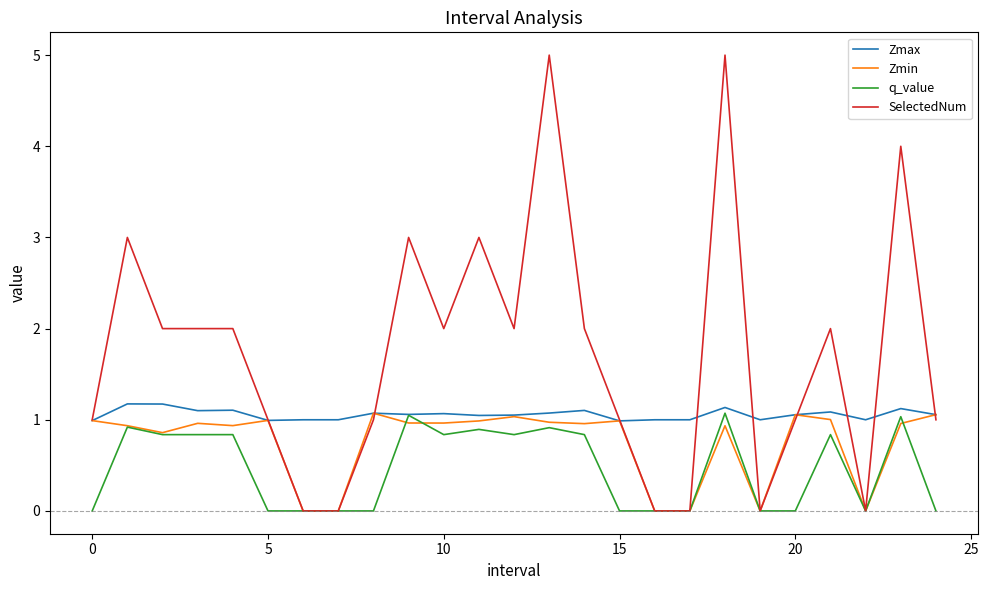

Which series has the widest spread of values?

SelectedNum